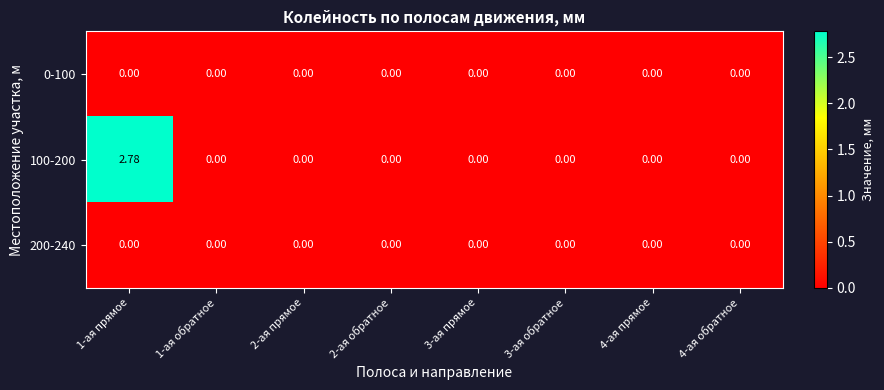

Reading left to right, transcribe all the data shown in this chart.

0-100: 1-ая прямое=0.0	1-ая обратное=0.0	2-ая прямое=0.0	2-ая обратное=0.0	3-ая прямое=0.0	3-ая обратное=0.0	4-ая прямое=0.0	4-ая обратное=0.0
100-200: 1-ая прямое=2.8	1-ая обратное=0.0	2-ая прямое=0.0	2-ая обратное=0.0	3-ая прямое=0.0	3-ая обратное=0.0	4-ая прямое=0.0	4-ая обратное=0.0
200-240: 1-ая прямое=0.0	1-ая обратное=0.0	2-ая прямое=0.0	2-ая обратное=0.0	3-ая прямое=0.0	3-ая обратное=0.0	4-ая прямое=0.0	4-ая обратное=0.0